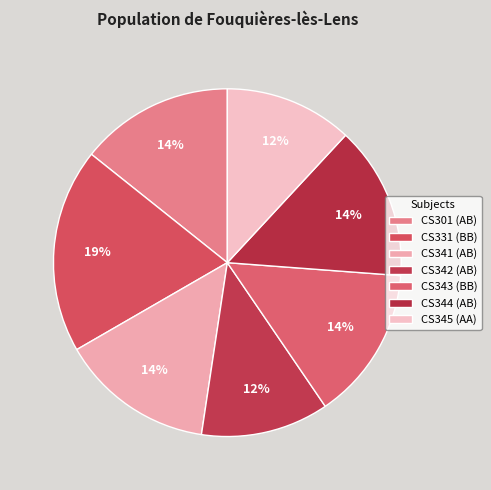

Which category has the smallest portion of the pie?

CS342 (AB)